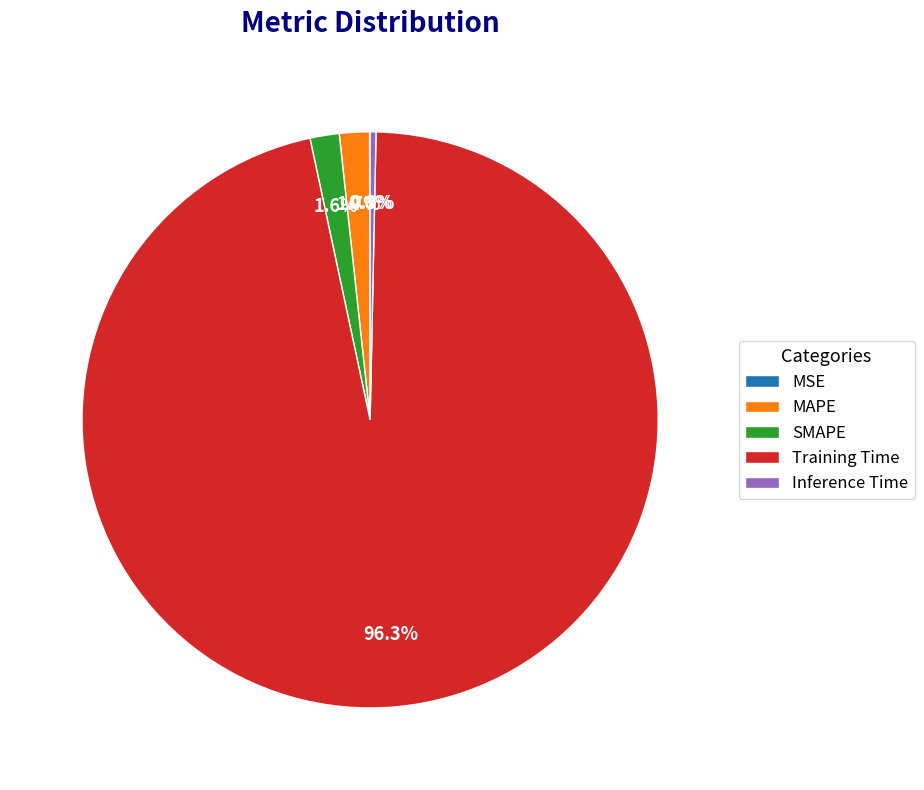

Is there any slice that represents more than half of the pie?

Yes